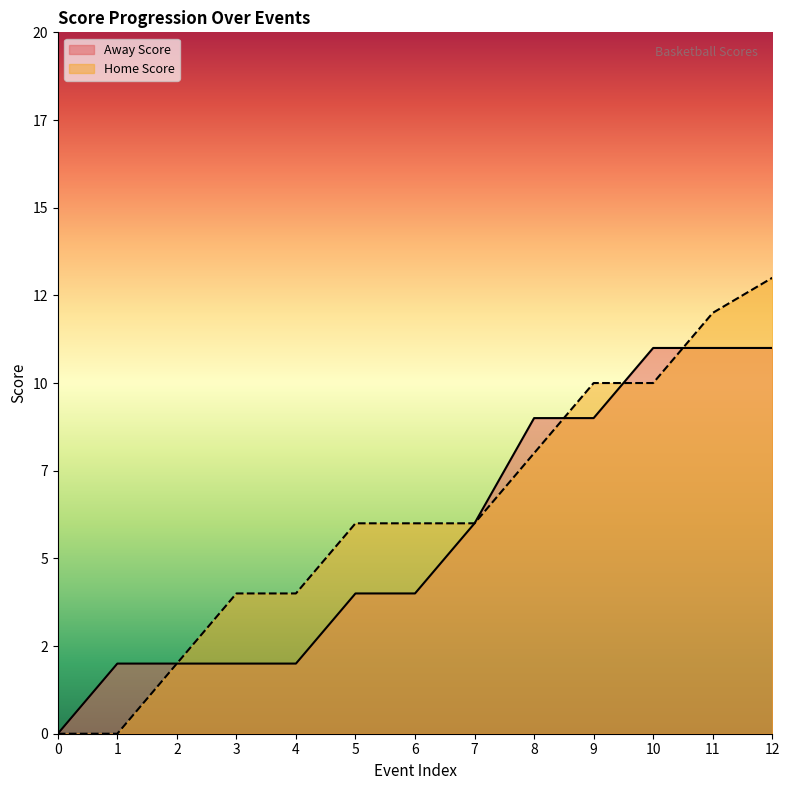

How many positive values does the Home Score series have?

11